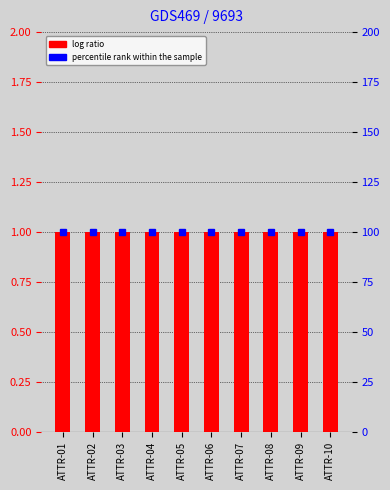

How many groups of bars are there?

10